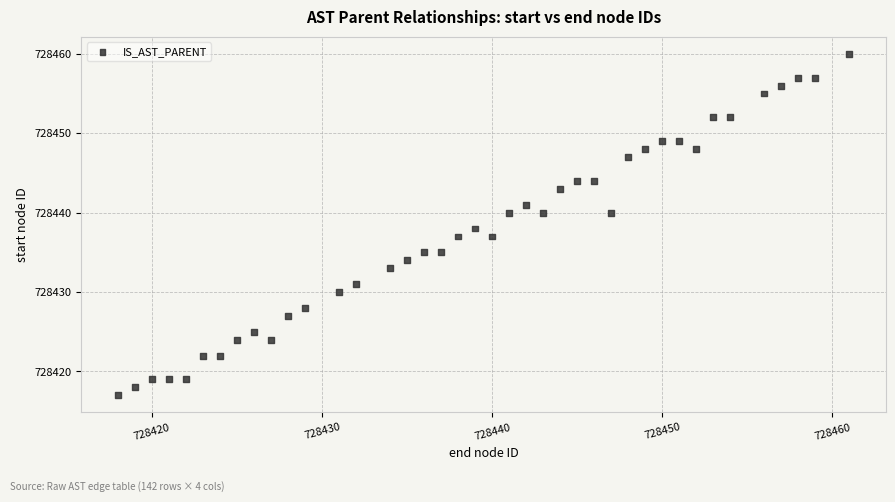

What is the range of Y values (max minus min)?

43